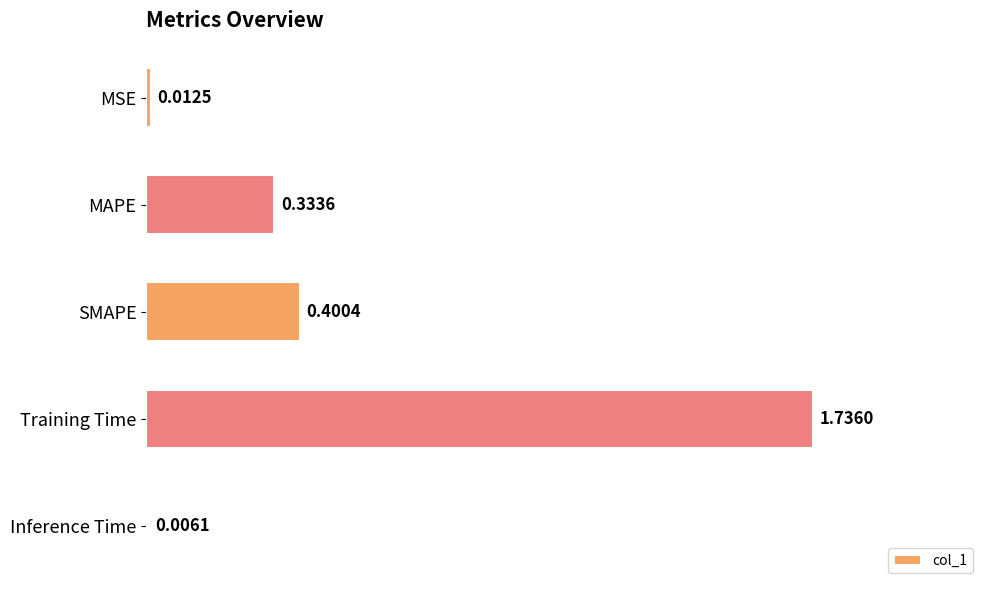

Between Inference Time and SMAPE, which is larger?

SMAPE